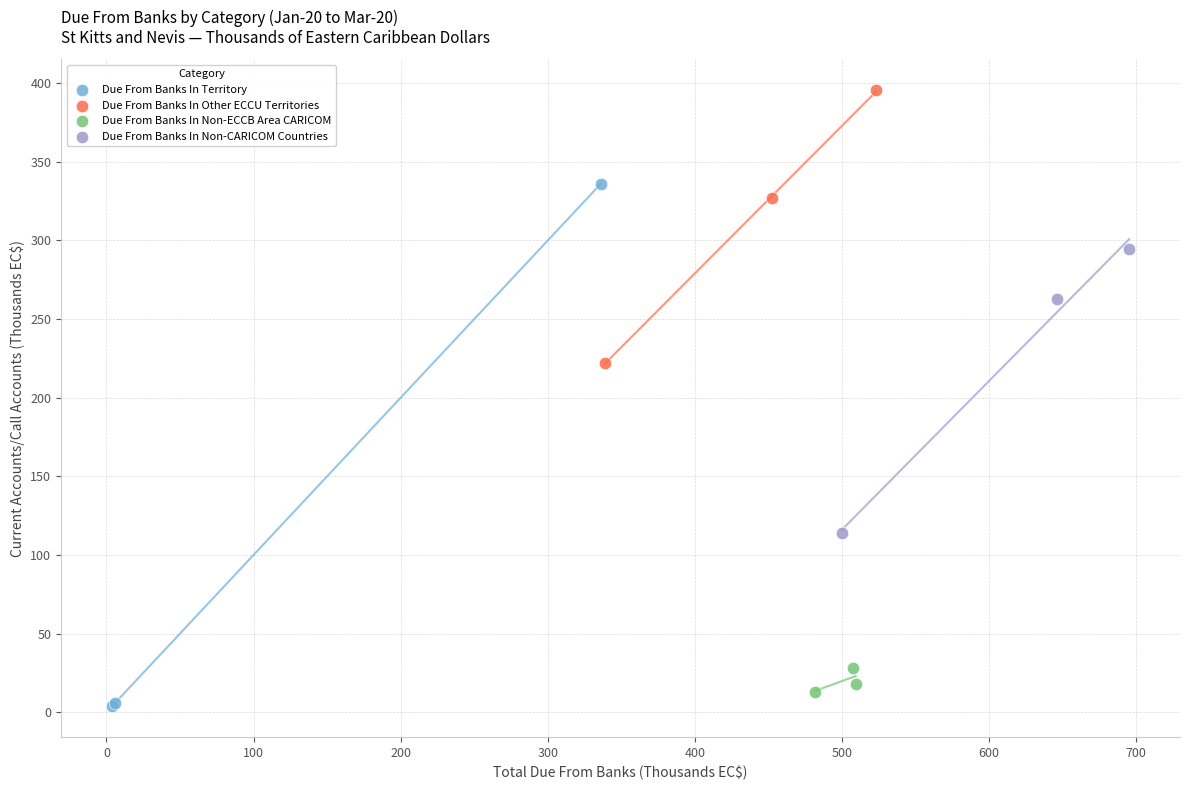

Which series contains the lowest Y value?

Due From Banks In Territory